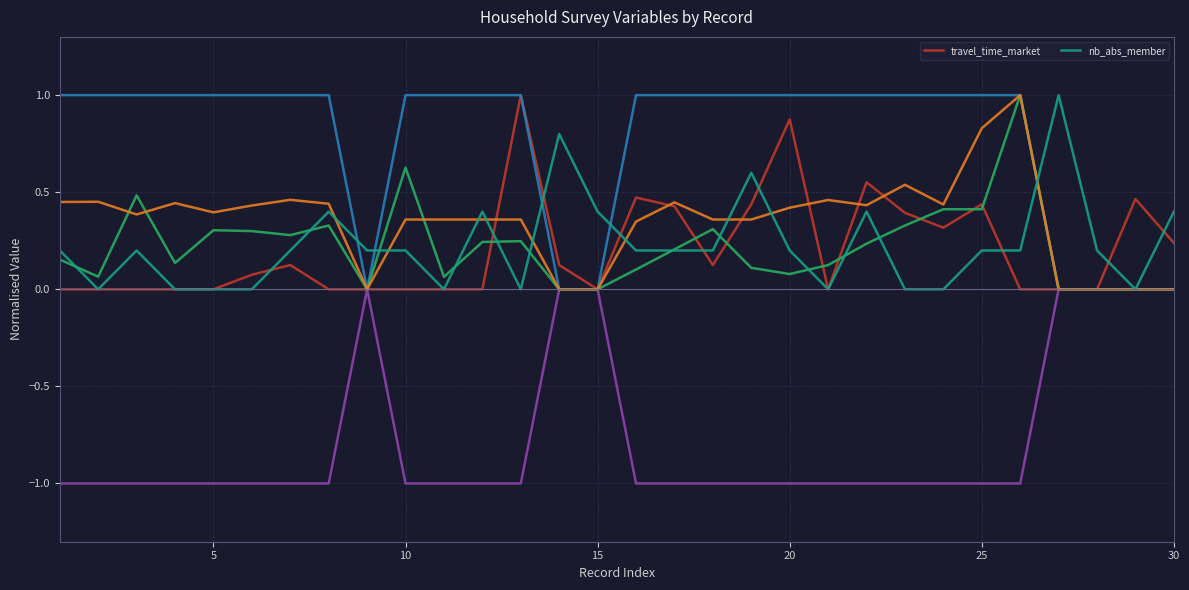

What is the sum of all nb_abs_member values?

6.8